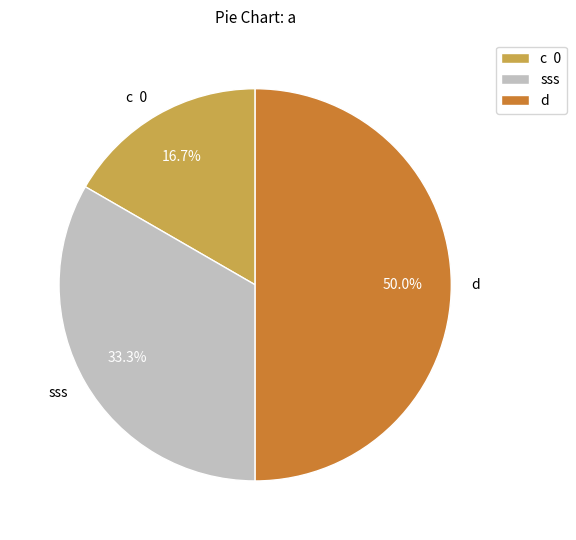

To the nearest percent, what percentage of the pie is sss?

33%